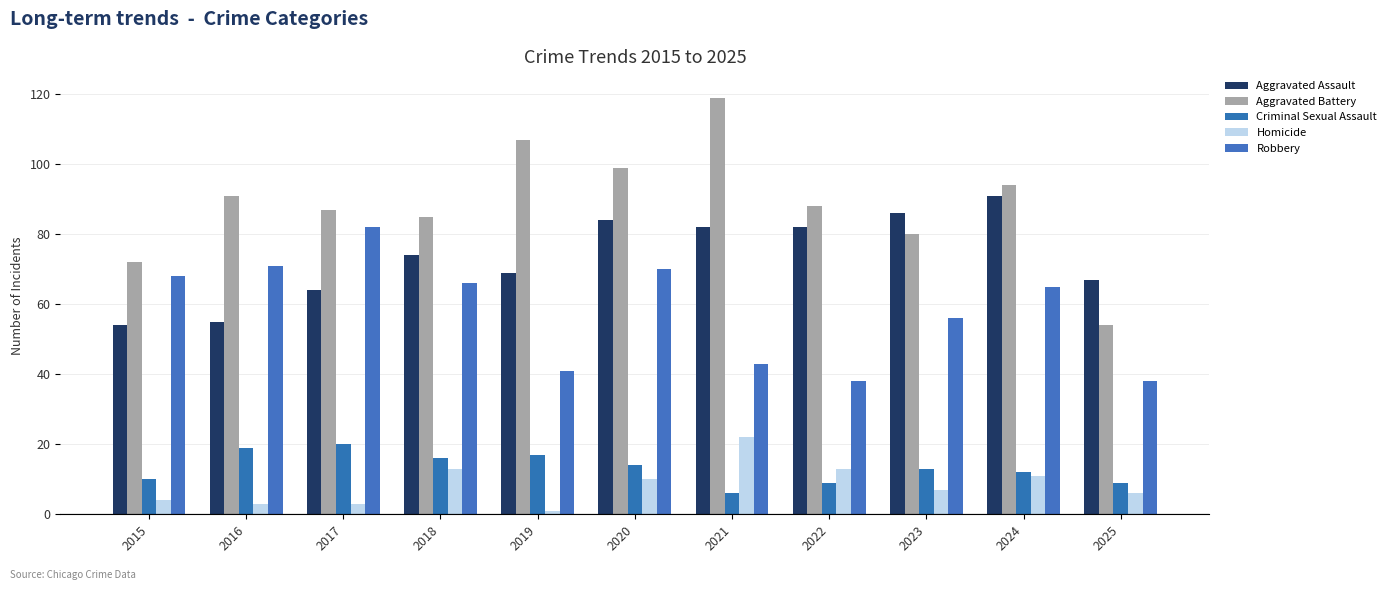

Count the number of data series in this chart.

5